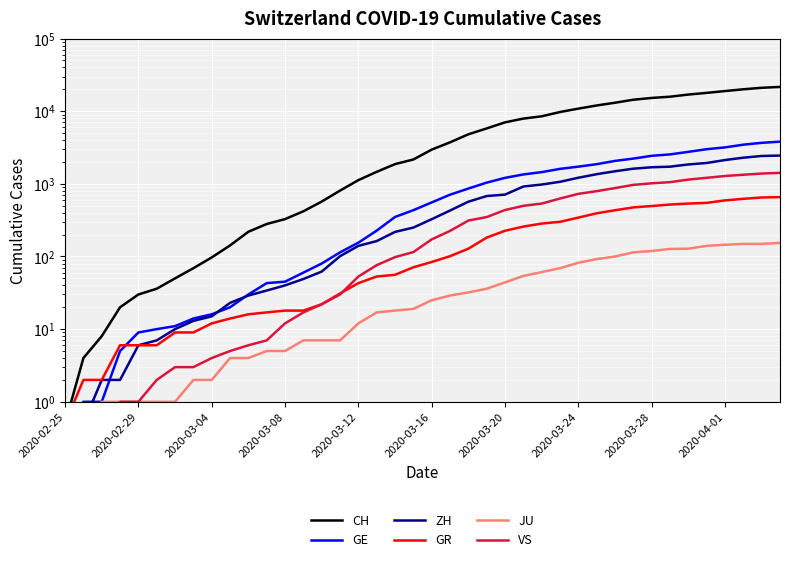

Reading right to left, transcribe all the data shown in this chart.

CH: 21574.0	20998.0	20022.0	18930.0	17867.0	16942.0	15822.0	15220.0	14379.0	13076.0	11985.0	10845.0	9742.0	8503.0	7909.0	7019.0	5792.0	4805.0	3726.0	2958.0	2164.0	1869.0	1463.0	1125.0	807.0	570.0	419.0	327.0	280.0	219.0	142.0	97.0	69.0	50.0	36.0	30.0	20.0	8.0	4.0	0.5
GE: 3807.0	3669.0	3461.0	3174.0	2998.0	2756.0	2542.0	2431.0	2226.0	2068.0	1865.0	1724.0	1607.0	1450.0	1347.0	1209.0	1039.0	861.0	709.0	555.0	434.0	350.0	227.0	155.0	114.0	80.0	60.0	45.0	43.0	30.0	20.0	16.0	14.0	11.0	10.0	9.0	5.0	1.0	1.0	0.5
ZH: 2451.0	2418.0	2290.0	2126.0	1937.0	1849.0	1723.0	1691.0	1617.0	1490.0	1358.0	1213.0	1067.0	978.0	919.0	711.0	679.0	568.0	429.0	326.0	250.0	218.0	163.0	140.0	101.0	62.0	49.0	40.0	34.0	29.0	23.0	15.0	13.0	10.0	7.0	6.0	2.0	2.0	0.5	0.5
GR: 657.0	649.0	622.0	592.0	547.0	535.0	519.0	495.0	474.0	433.0	393.0	343.0	300.0	284.0	258.0	226.0	182.0	128.0	101.0	84.0	71.0	56.0	53.0	43.0	31.0	22.0	18.0	18.0	17.0	16.0	14.0	12.0	9.0	9.0	6.0	6.0	6.0	2.0	2.0	0.5
JU: 154.0	149.0	149.0	145.0	140.0	128.0	127.0	119.0	114.0	100.0	92.0	82.0	69.0	61.0	54.0	44.0	36.0	32.0	29.0	25.0	19.0	18.0	17.0	12.0	7.0	7.0	7.0	5.0	5.0	4.0	4.0	2.0	2.0	1.0	1.0	1.0	1.0	1.0	0.5	0.5
VS: 1418.0	1385.0	1334.0	1282.0	1211.0	1144.0	1055.0	1017.0	968.0	874.0	793.0	728.0	628.0	535.0	498.0	436.0	349.0	312.0	225.0	172.0	115.0	98.0	76.0	53.0	30.0	22.0	17.0	12.0	7.0	6.0	5.0	4.0	3.0	3.0	2.0	1.0	1.0	0.5	0.5	0.5